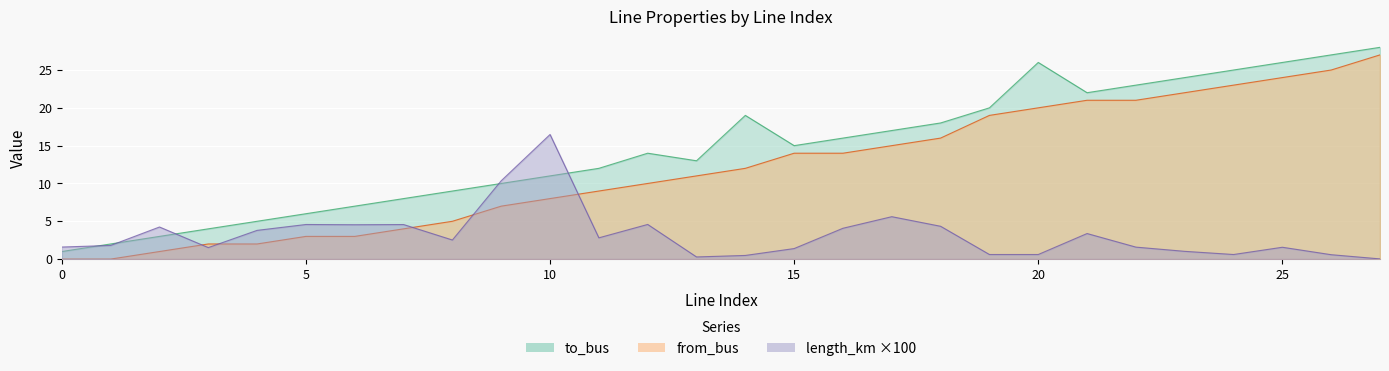

What is the highest value of the from_bus series?

27.0